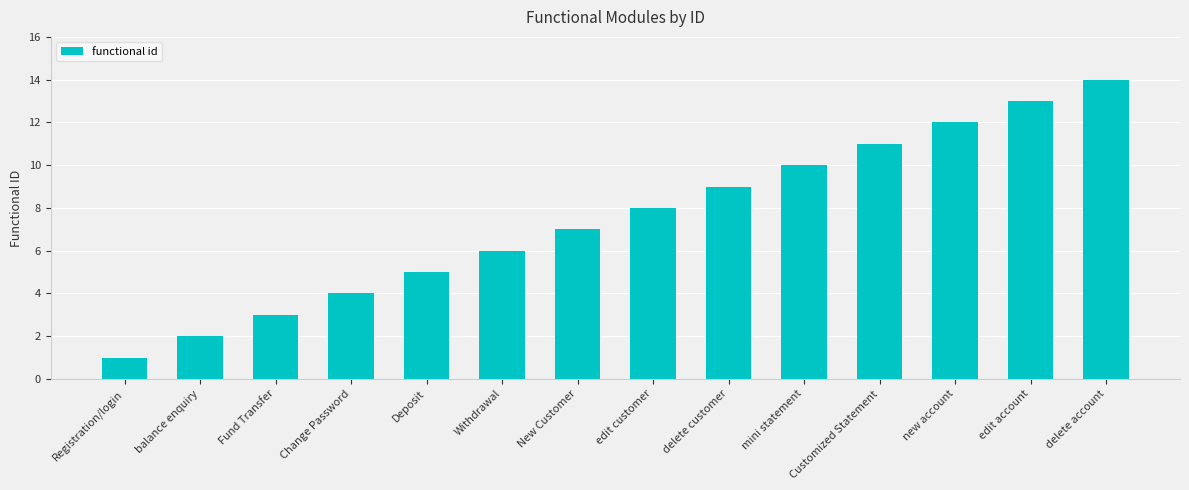

List the labels in order of value, largest first.

delete account, edit account, new account, Customized Statement, mini statement, delete customer, edit customer, New Customer, Withdrawal, Deposit, Change Password, Fund Transfer, balance enquiry, Registration/login